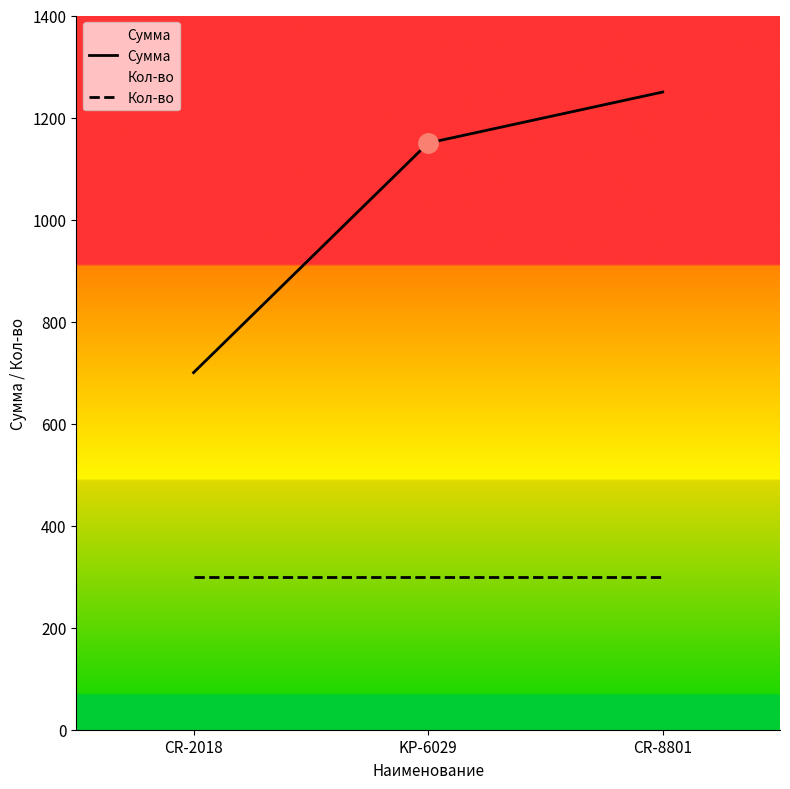

What is the difference between the maximum and minimum values in the Сумма series?

550